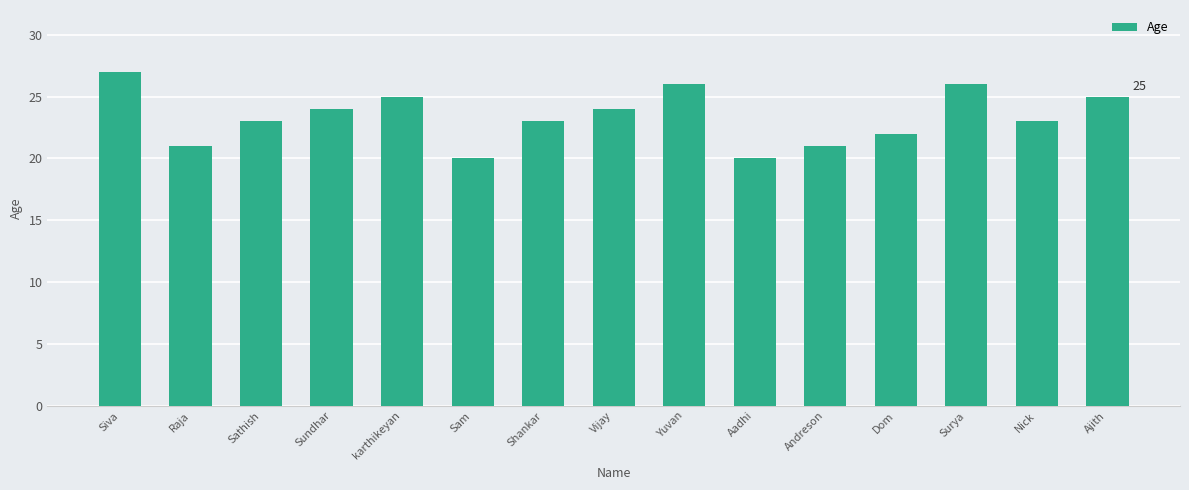

What is the difference between the maximum and minimum values?

7